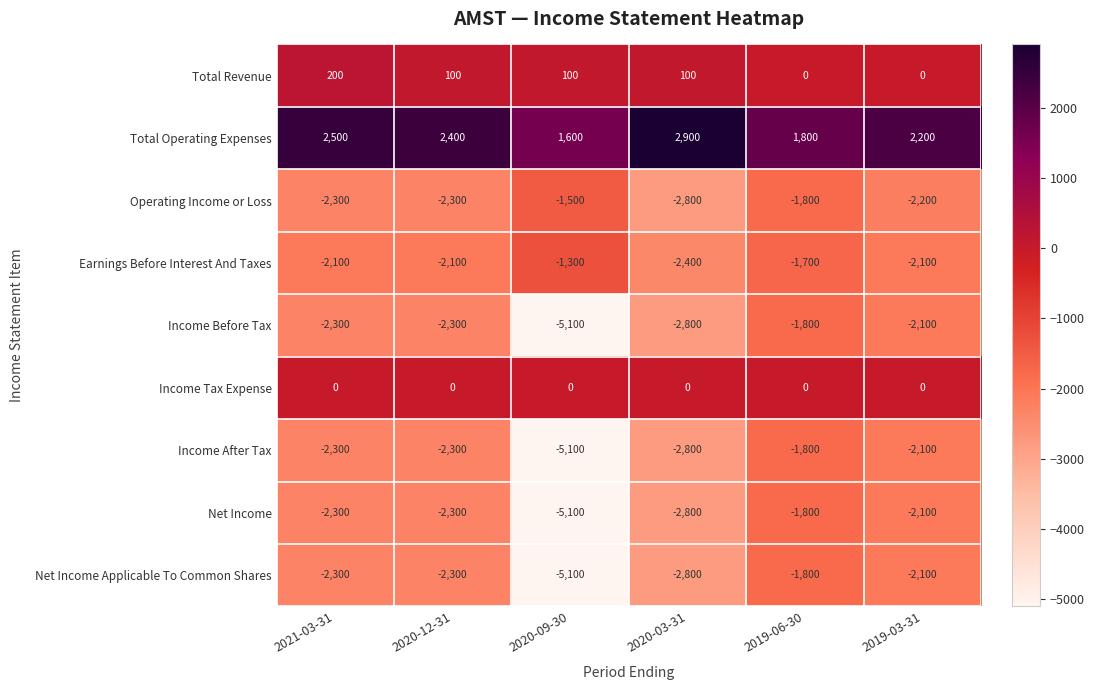

What is the difference between the Net Income Applicable To Common Shares values at 2020-12-31 and 2019-06-30?

500